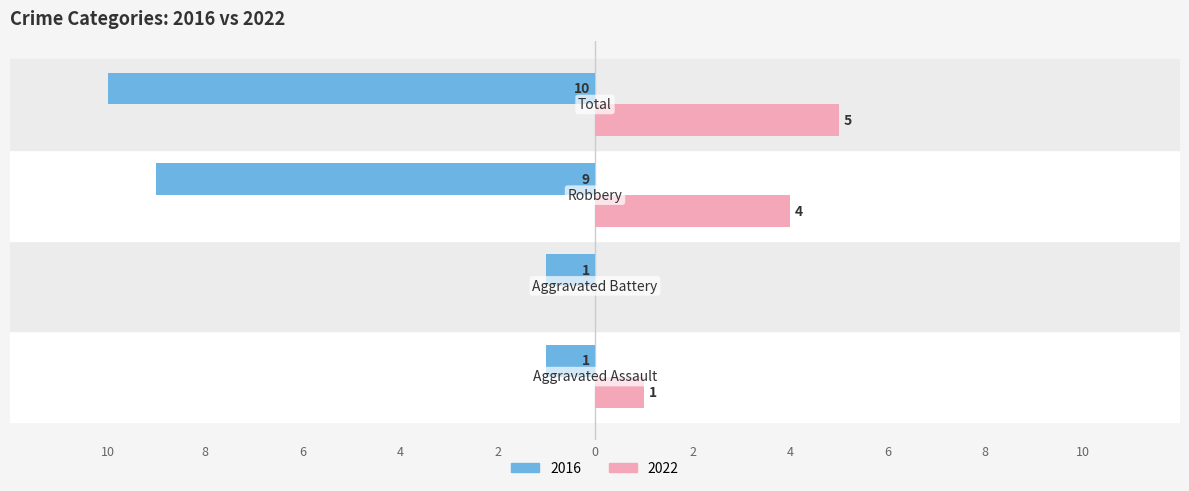

What are all the series names shown in the legend?

2016, 2022